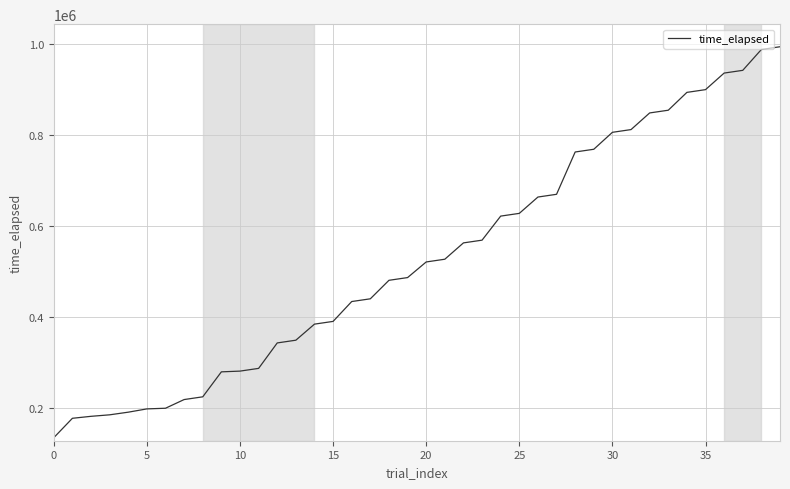

What is the difference between the maximum and minimum values?

860855